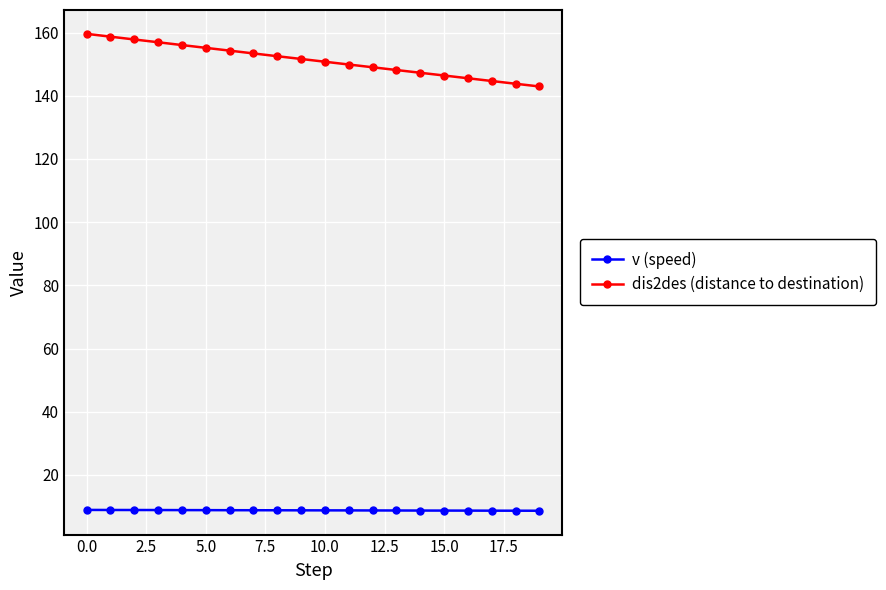

List the series in order of their peak value, lowest first.

v (speed), dis2des (distance to destination)